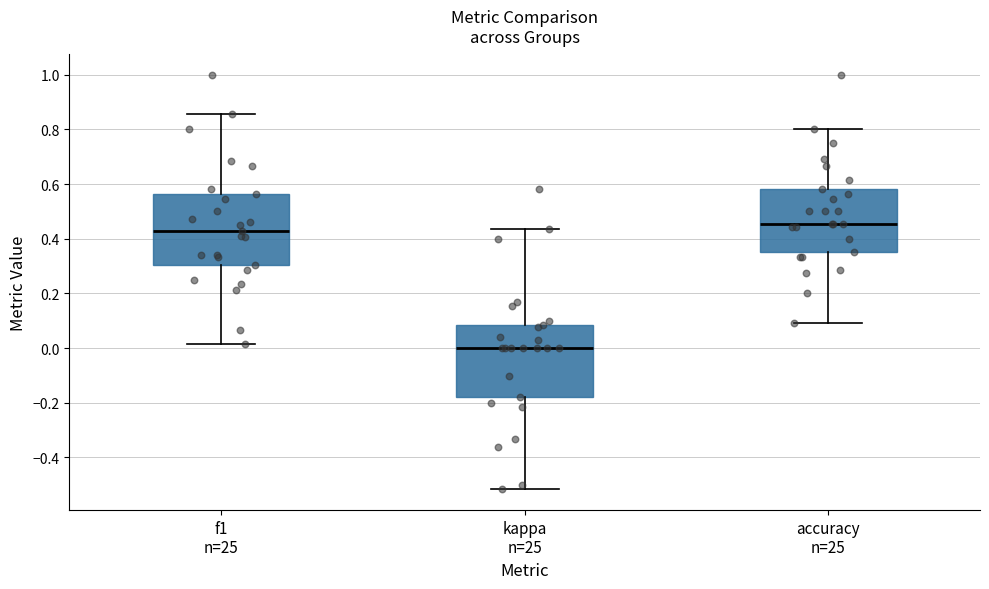

Reading left to right, read every box against the y-axis: the position of its median line, the range the box covers, and the ends of its whiskers. The values are not printed on the chart, so give them approximately, as read against the axis.

f1 n=25: median 0.42, box 0.30 to 0.56, whiskers 0.02 to 0.86
kappa n=25: median 0.00, box -0.18 to 0.08, whiskers -0.52 to 0.44
accuracy n=25: median 0.46, box 0.36 to 0.58, whiskers 0.10 to 0.80